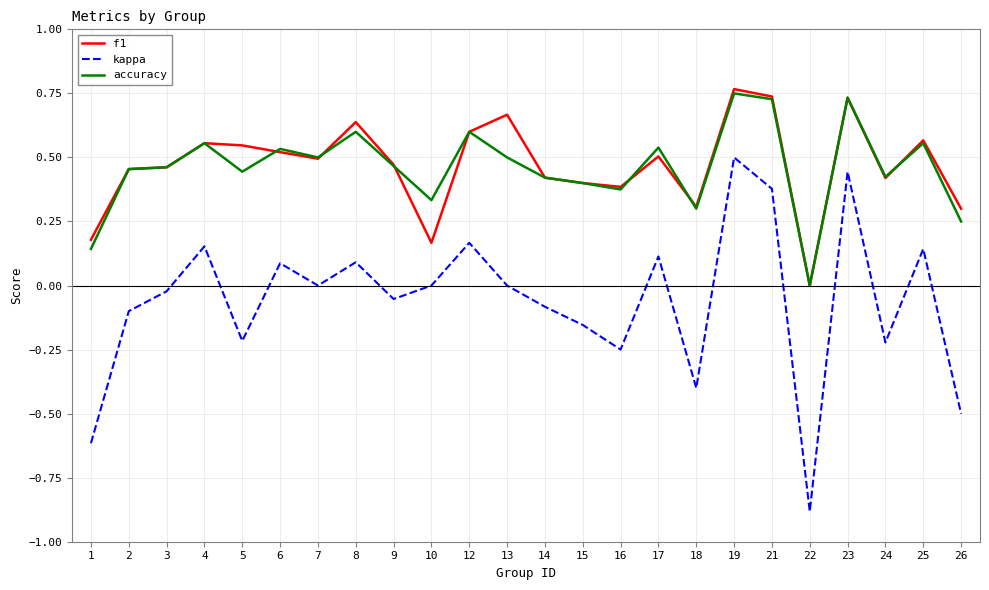

True or false: accuracy has more than 2 points higher than both neighbors.

True